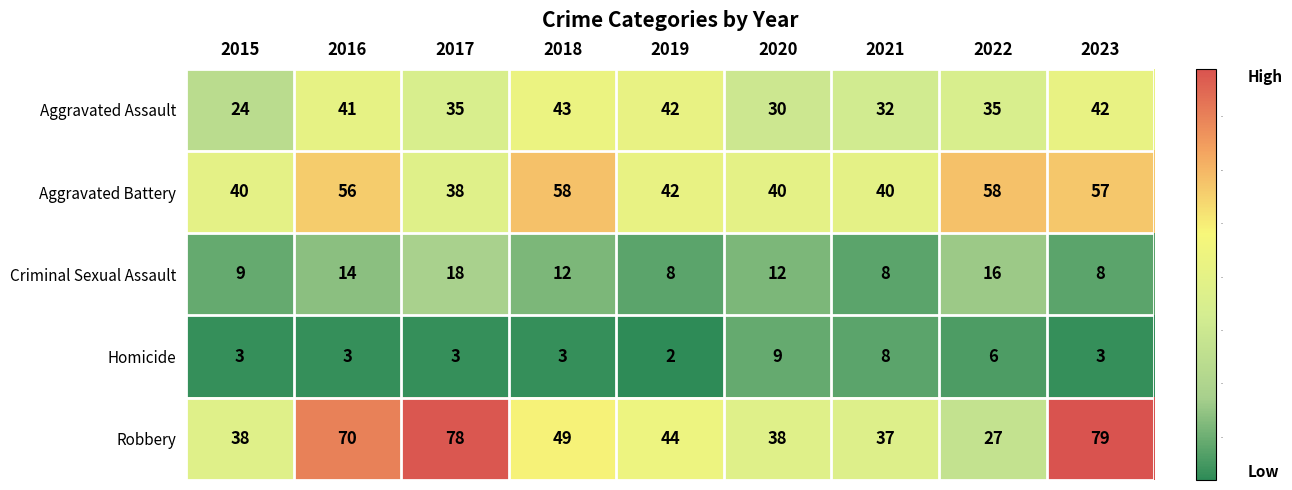

How many series are shown in this chart?

5